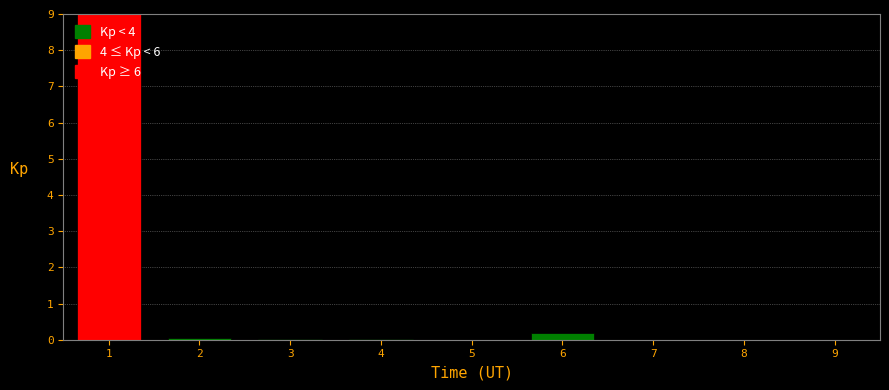

The value at 2 is 0.0. True or false?

True